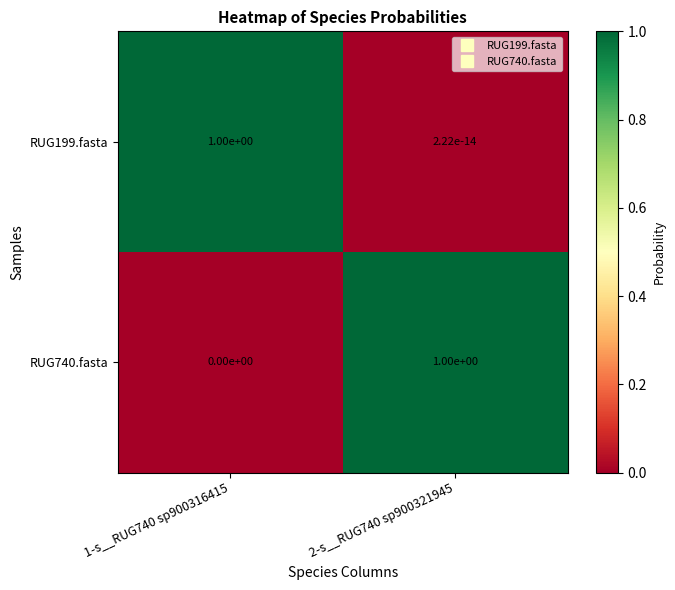

True or false: RUG199.fasta has a value of 0.0 at 2-s__RUG740 sp900321945.

True